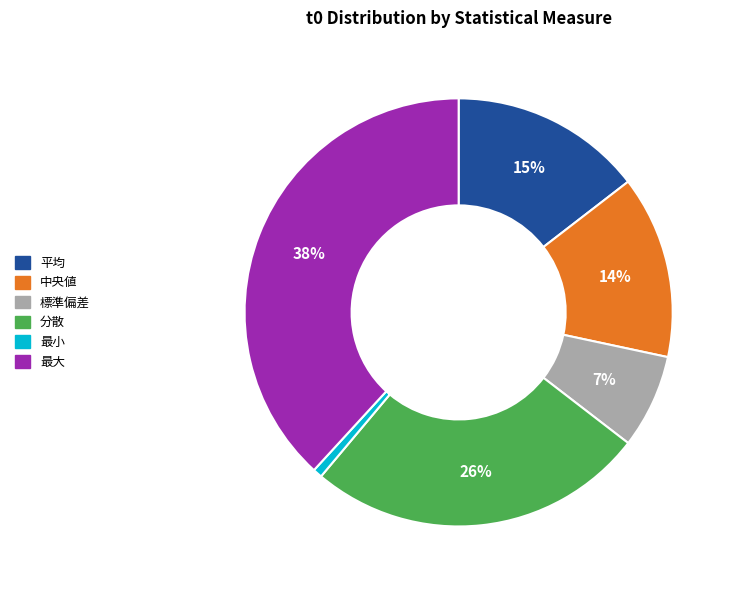

Rank the categories by value from highest to lowest.

最大, 分散, 平均, 中央値, 標準偏差, 最小